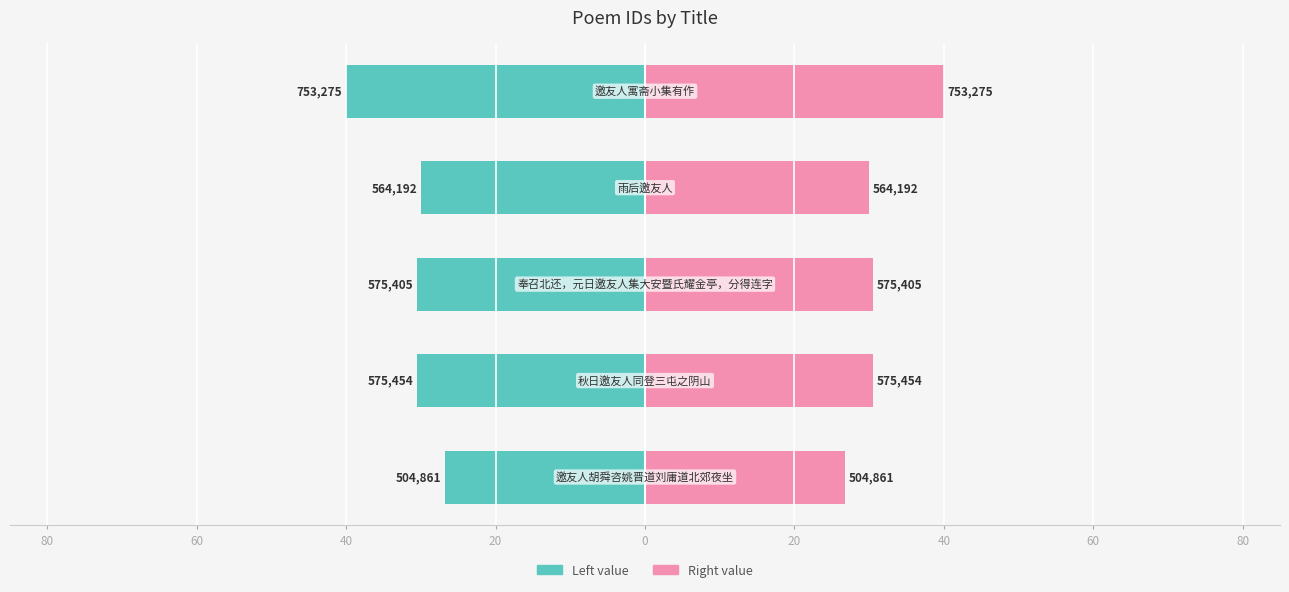

What is the approximate value of col_0 (right) at 60?

30.6